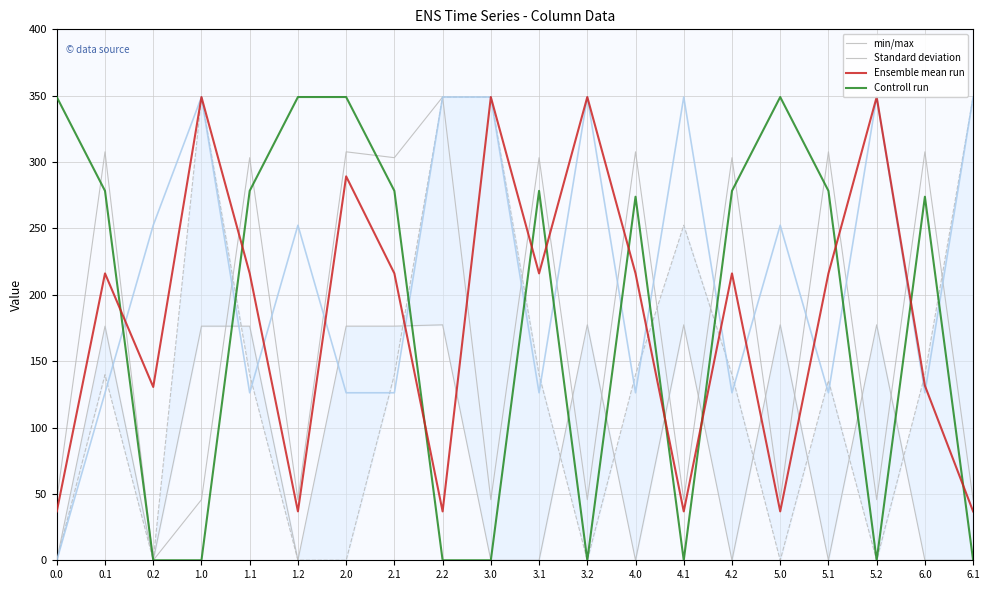

How many lines are shown in the chart?

4